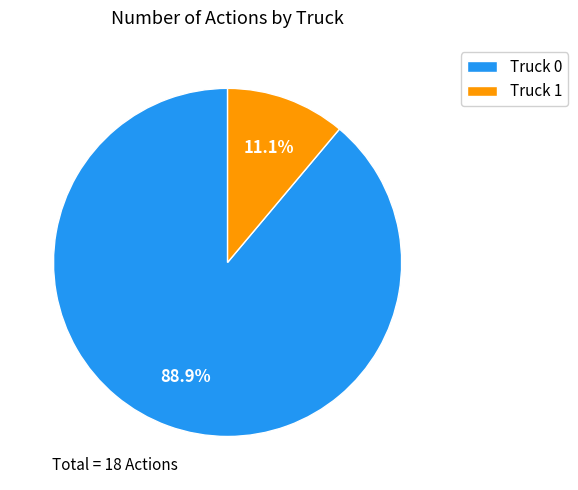

Does Truck 0 account for over 50% of the chart?

Yes